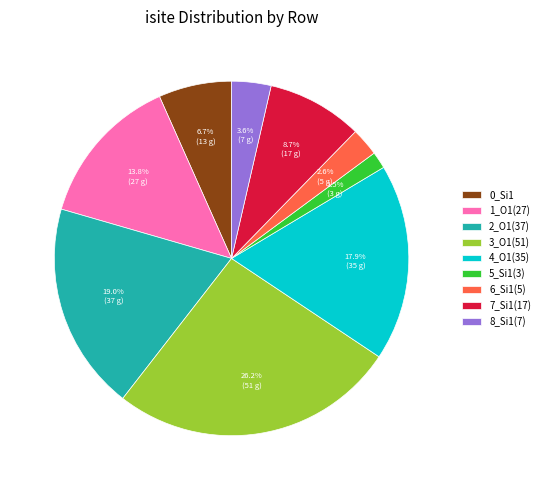

True or false: 1_O1(27) accounts for 5% of the total.

False